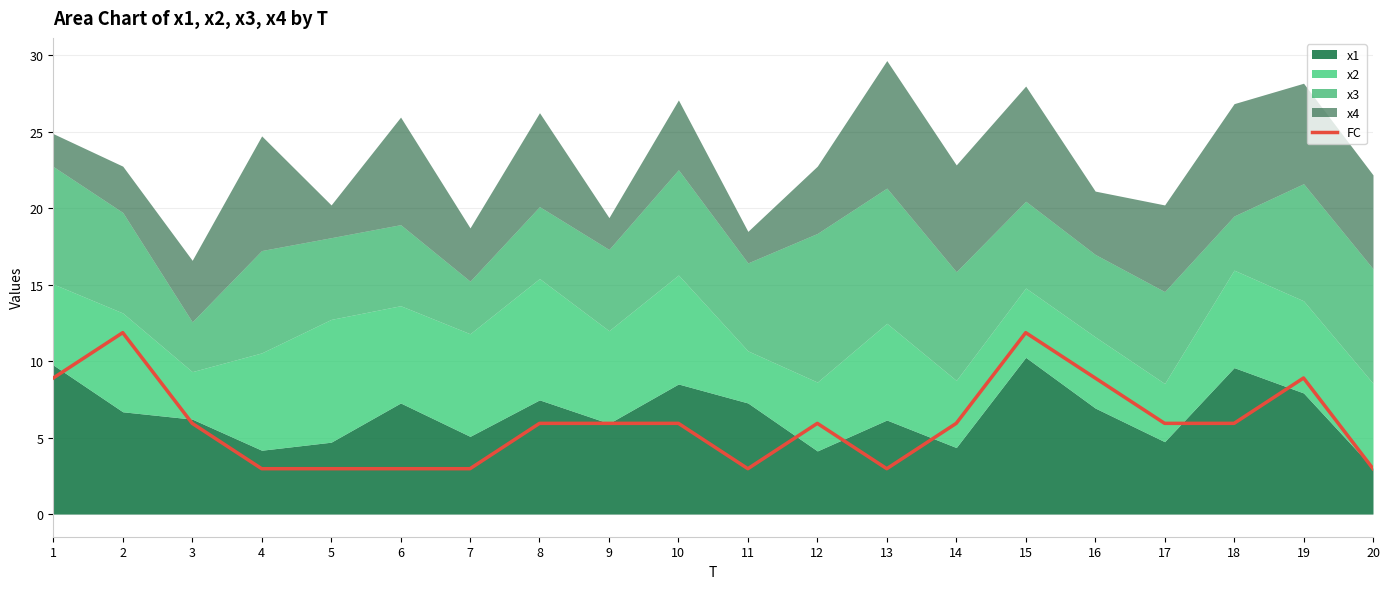

What is the maximum value shown in the chart?

11.9